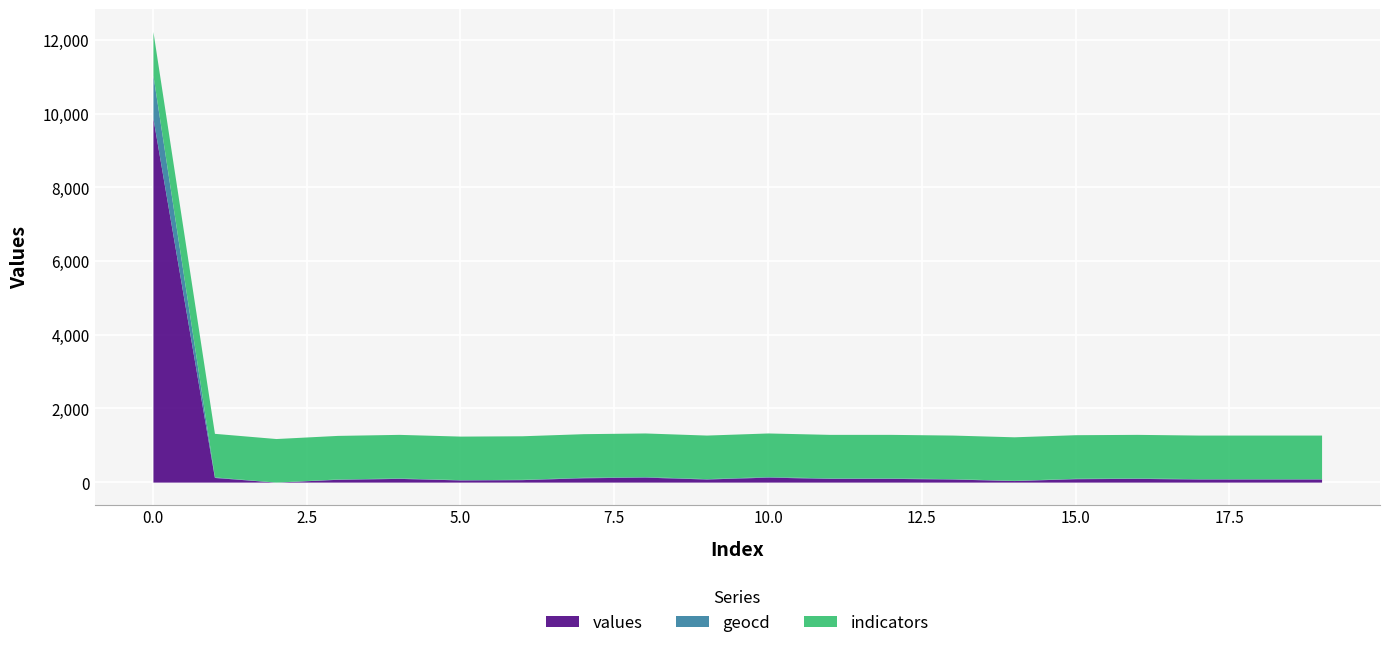

List the series in order of their peak value, lowest first.

geocd, indicators, values